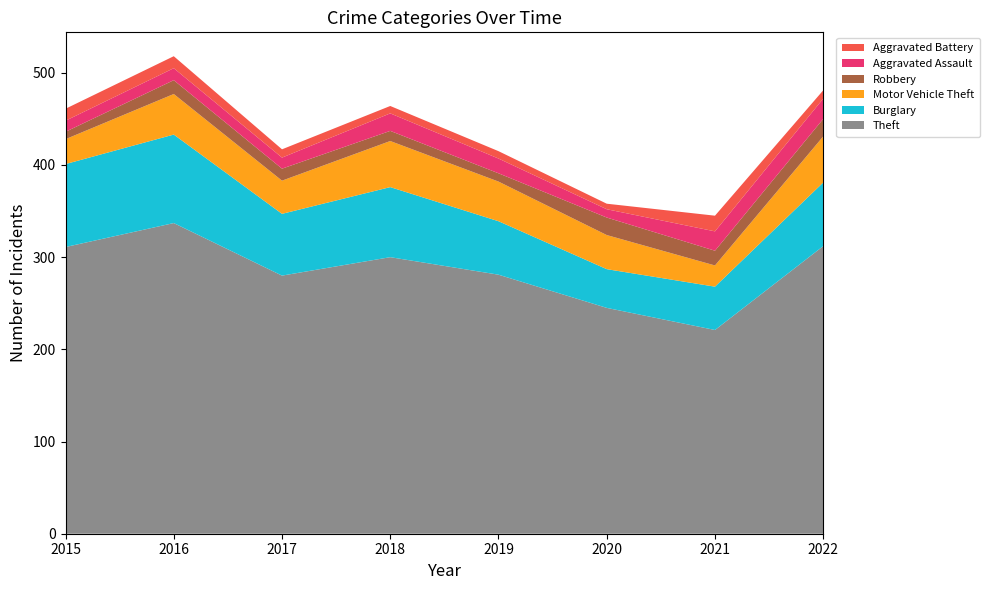

Reading left to right, list all the values displayed in this chart.

Theft: 2015=311	2016=337	2017=280	2018=300	2019=281	2020=245	2021=221	2022=312
Burglary: 2015=90	2016=96	2017=67	2018=76	2019=58	2020=42	2021=47	2022=69
Motor Vehicle Theft: 2015=27	2016=44	2017=36	2018=50	2019=43	2020=37	2021=23	2022=50
Robbery: 2015=8	2016=15	2017=13	2018=11	2019=9	2020=19	2021=16	2022=19
Aggravated Assault: 2015=12	2016=13	2017=12	2018=19	2019=16	2020=9	2021=21	2022=22
Aggravated Battery: 2015=13	2016=13	2017=9	2018=8	2019=8	2020=6	2021=17	2022=9